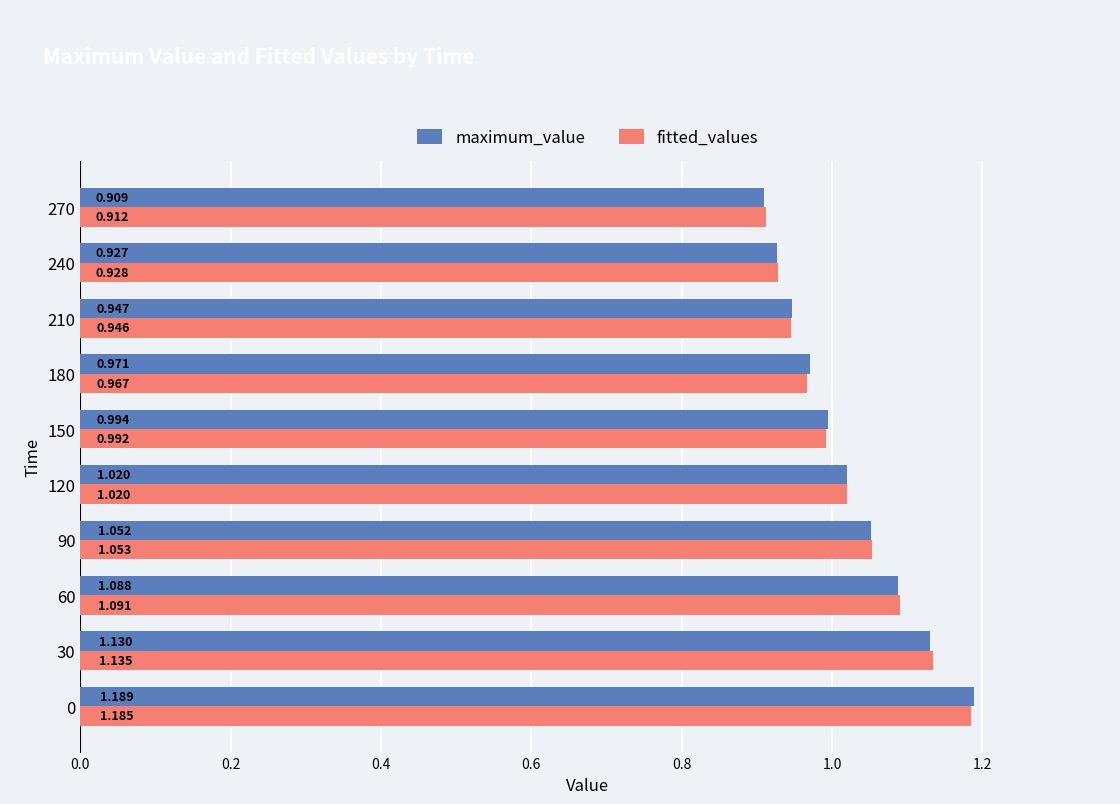

Which series changed the most between 120 and 210?

fitted_values